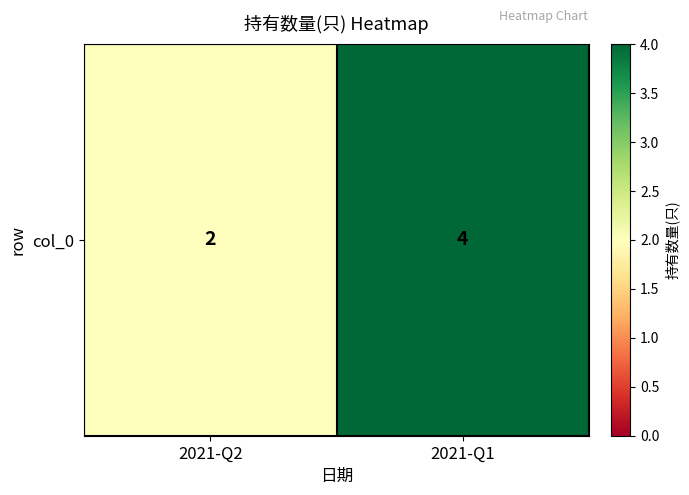

What is the difference between the values at 2021-Q2 and 2021-Q1?

2